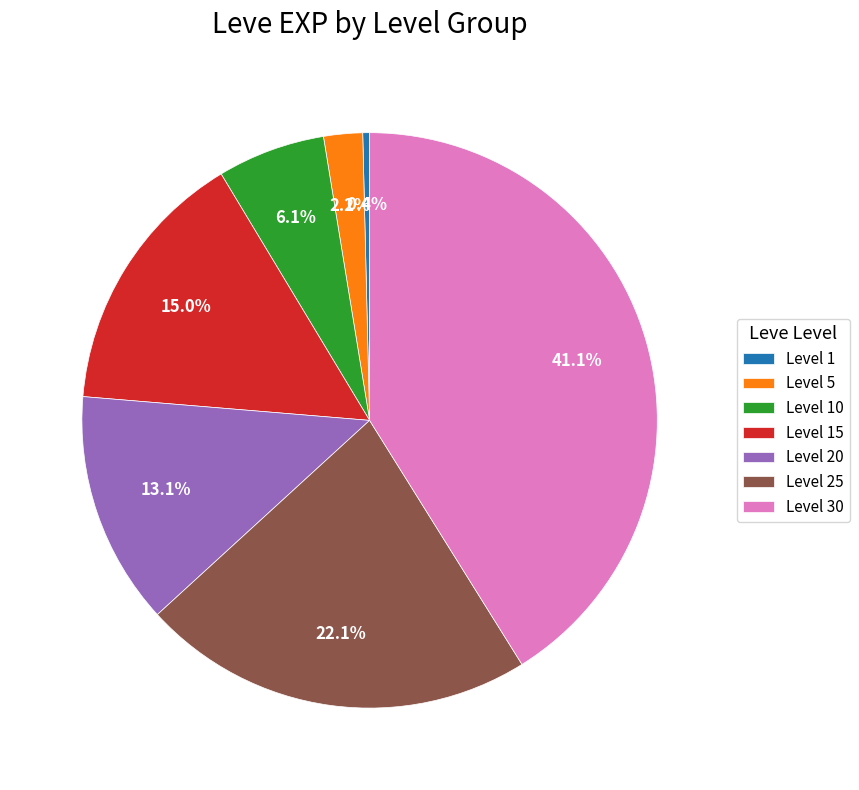

Which has a higher value, Level 10 or Level 1?

Level 10